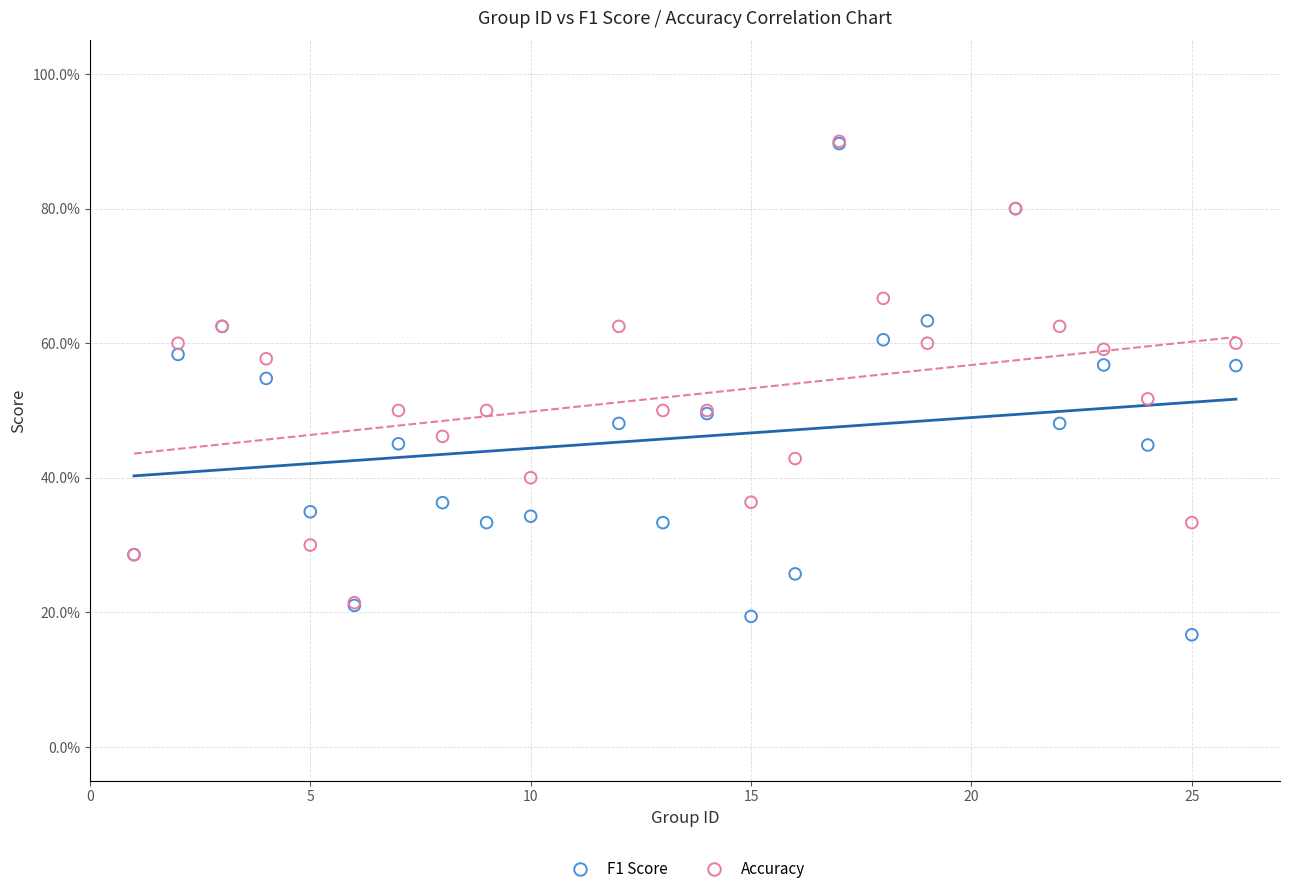

Which series has the largest Y range (max minus min)?

F1 Score